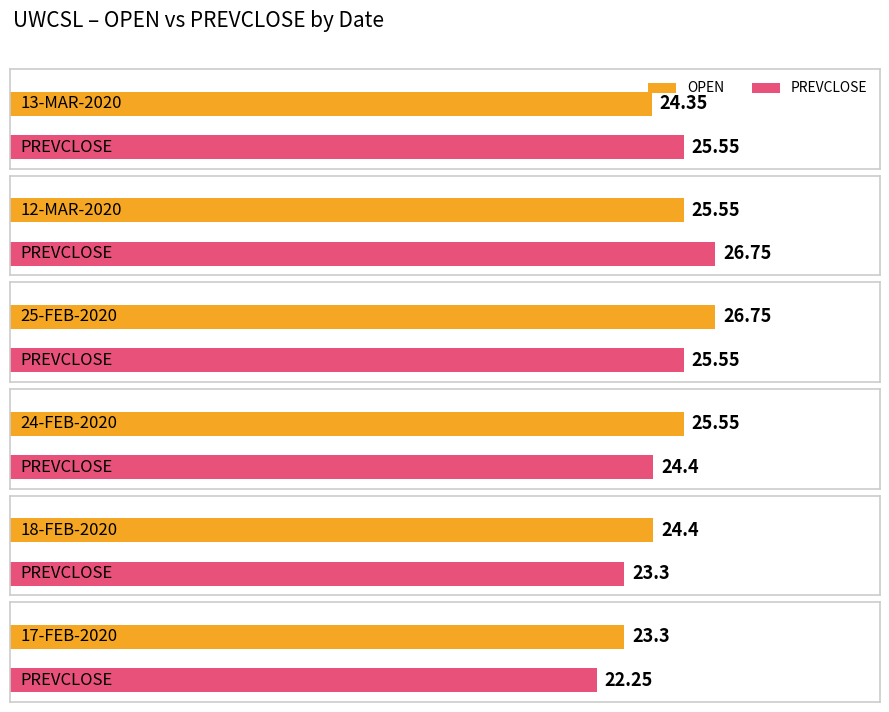

How many data points does each series have?

6